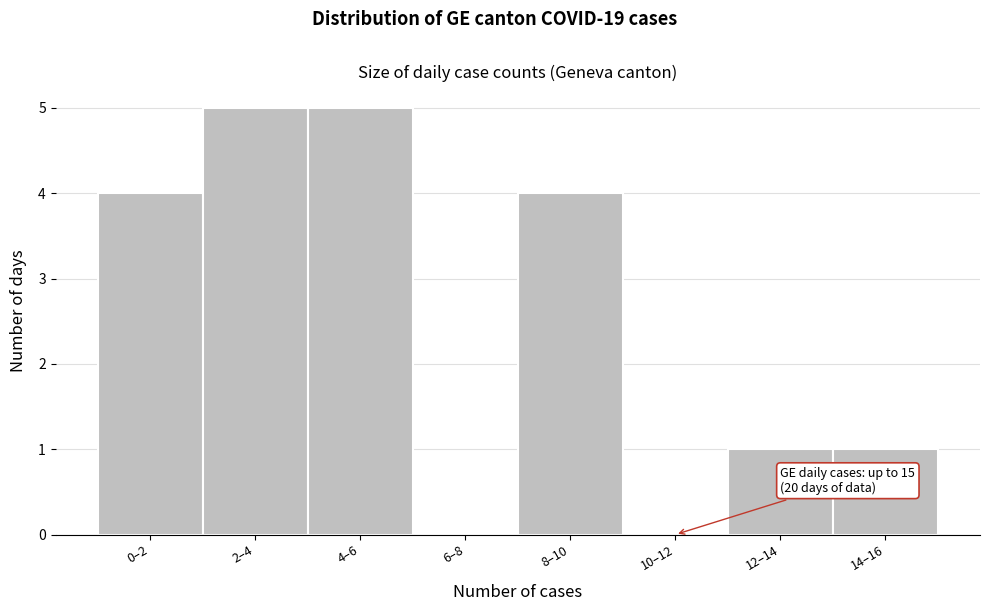

Reading left to right, extract all data points from this chart.

0–2=4	2–4=5	4–6=5	6–8=0	8–10=4	10–12=0	12–14=1	14–16=1